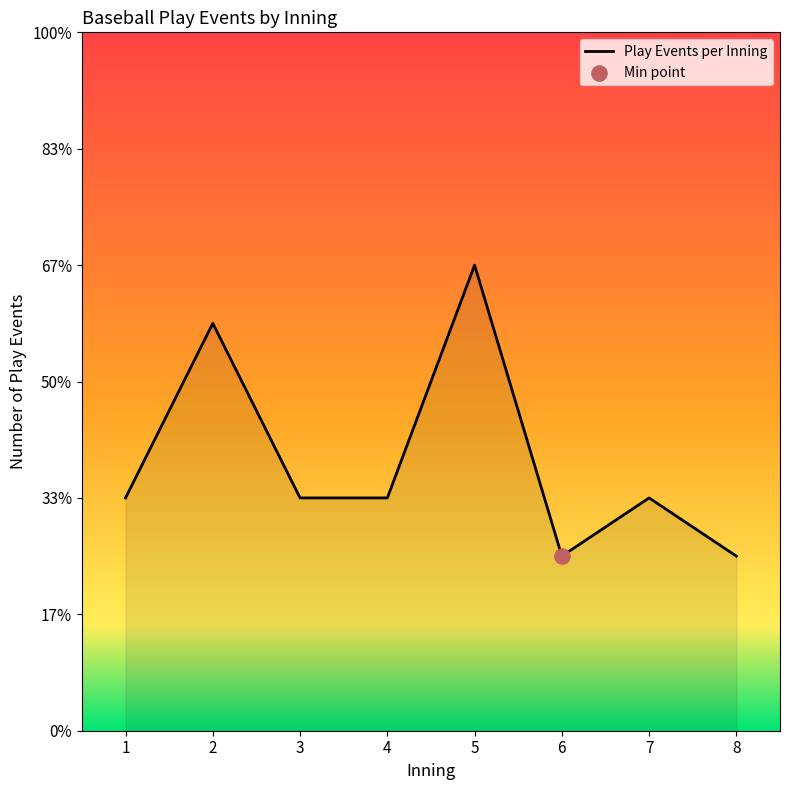

Which has a higher value, 3 or 6?

3